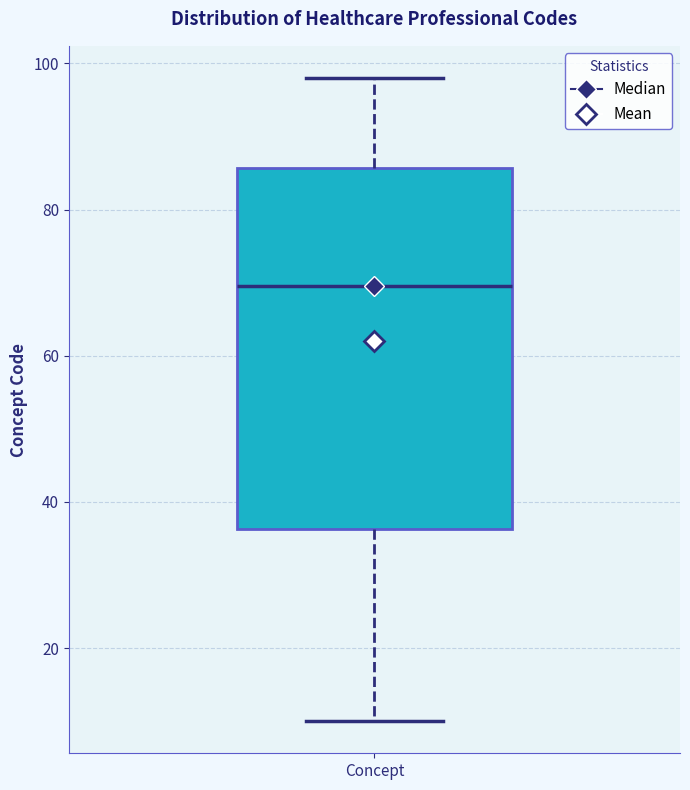

Where is the lower edge of the box for Concept on the y-axis? The values are not printed on the chart, so give them approximately, as read against the axis.

36